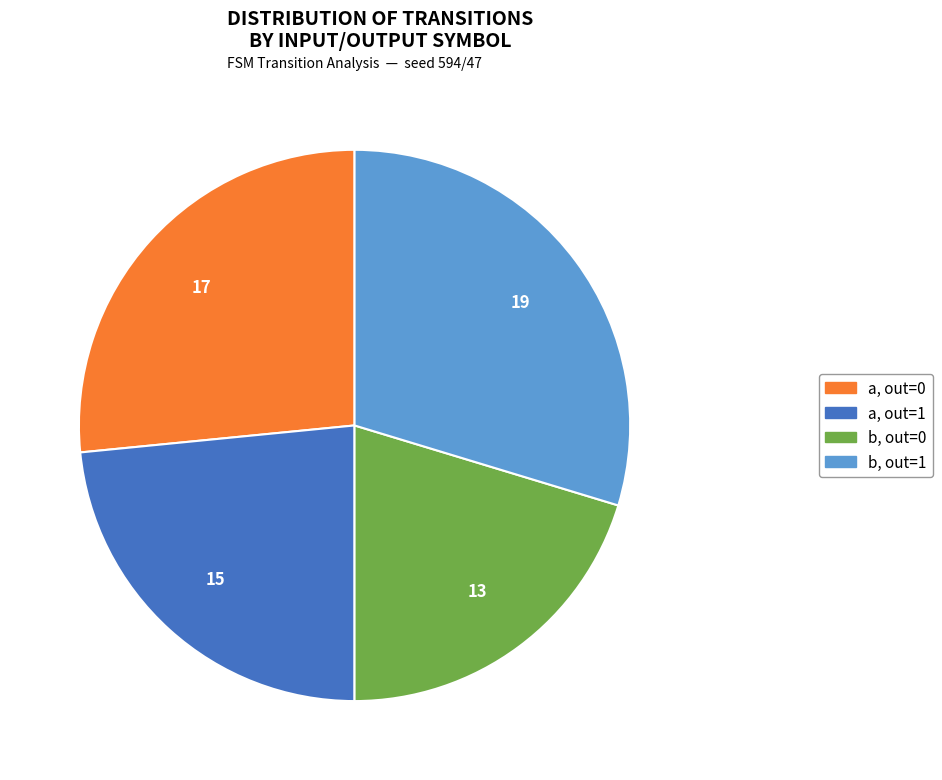

Is there a majority slice in this chart?

No